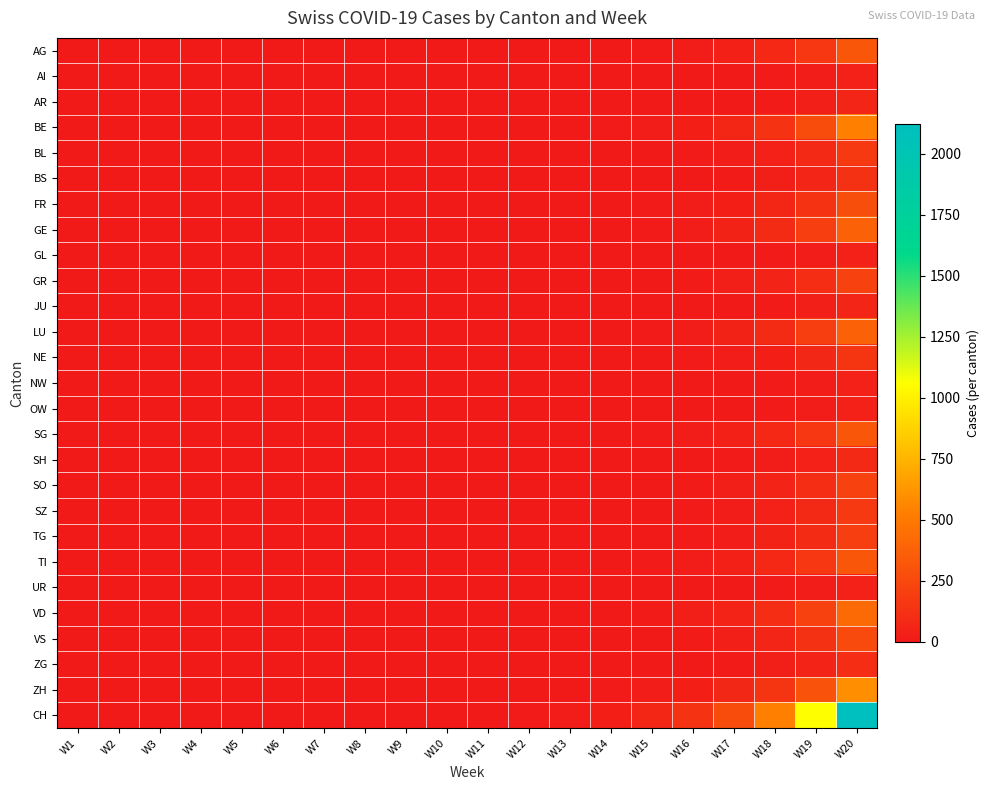

Reading left to right, list all the values displayed in this chart.

AG: W1=0.0	W2=0.0	W3=0.0	W4=0.0	W5=0.0	W6=0.0	W7=0.0	W8=0.1	W9=0.2	W10=0.3	W11=0.6	W12=1.2	W13=2.5	W14=5.0	W15=9.9	W16=19.9	W17=39.8	W18=79.6	W19=159.1	W20=318.2
AI: W1=0.0	W2=0.0	W3=0.0	W4=0.0	W5=0.0	W6=0.0	W7=0.0	W8=0.0	W9=0.0	W10=0.0	W11=0.1	W12=0.2	W13=0.3	W14=0.7	W15=1.3	W16=2.7	W17=5.3	W18=10.6	W19=21.2	W20=42.4
AR: W1=0.0	W2=0.0	W3=0.0	W4=0.0	W5=0.0	W6=0.0	W7=0.0	W8=0.0	W9=0.0	W10=0.1	W11=0.1	W12=0.2	W13=0.5	W14=1.0	W15=2.0	W16=4.0	W17=8.0	W18=15.9	W19=31.8	W20=63.6
BE: W1=0.0	W2=0.0	W3=0.0	W4=0.0	W5=0.0	W6=0.0	W7=0.0	W8=0.1	W9=0.3	W10=0.6	W11=1.0	W12=2.1	W13=4.1	W14=8.3	W15=16.6	W16=33.1	W17=66.3	W18=132.6	W19=265.2	W20=530.4
BL: W1=0.0	W2=0.0	W3=0.0	W4=0.0	W5=0.0	W6=0.0	W7=0.0	W8=0.0	W9=0.1	W10=0.2	W11=0.3	W12=0.7	W13=1.3	W14=2.7	W15=5.3	W16=10.6	W17=21.2	W18=42.4	W19=84.9	W20=169.7
BS: W1=0.0	W2=0.0	W3=0.0	W4=0.0	W5=0.0	W6=0.0	W7=0.0	W8=0.0	W9=0.1	W10=0.1	W11=0.2	W12=0.5	W13=1.0	W14=2.0	W15=4.0	W16=8.0	W17=15.9	W18=31.8	W19=63.6	W20=127.3
FR: W1=0.0	W2=0.0	W3=0.0	W4=0.0	W5=0.0	W6=0.0	W7=0.0	W8=0.1	W9=0.1	W10=0.3	W11=0.5	W12=1.1	W13=2.2	W14=4.3	W15=8.6	W16=17.2	W17=34.5	W18=69.0	W19=137.9	W20=275.8
GE: W1=0.0	W2=0.0	W3=0.0	W4=0.0	W5=0.0	W6=0.0	W7=0.0	W8=0.1	W9=0.2	W10=0.4	W11=0.7	W12=1.5	W13=3.0	W14=6.0	W15=11.9	W16=23.9	W17=47.7	W18=95.5	W19=190.9	W20=381.9
GL: W1=0.0	W2=0.0	W3=0.0	W4=0.0	W5=0.0	W6=0.0	W7=0.0	W8=0.0	W9=0.0	W10=0.0	W11=0.1	W12=0.2	W13=0.3	W14=0.7	W15=1.3	W16=2.7	W17=5.3	W18=10.6	W19=21.2	W20=42.4
GR: W1=0.0	W2=0.0	W3=0.0	W4=0.0	W5=0.0	W6=0.0	W7=0.0	W8=0.1	W9=0.1	W10=0.2	W11=0.4	W12=0.8	W13=1.7	W14=3.3	W15=6.6	W16=13.3	W17=26.5	W18=53.0	W19=106.1	W20=212.2
JU: W1=0.0	W2=0.0	W3=0.0	W4=0.0	W5=0.0	W6=0.0	W7=0.0	W8=0.0	W9=0.0	W10=0.1	W11=0.1	W12=0.2	W13=0.5	W14=1.0	W15=2.0	W16=4.0	W17=8.0	W18=15.9	W19=31.8	W20=63.6
LU: W1=0.0	W2=0.0	W3=0.0	W4=0.0	W5=0.0	W6=0.0	W7=0.0	W8=0.1	W9=0.2	W10=0.4	W11=0.7	W12=1.5	W13=3.0	W14=6.0	W15=11.9	W16=23.9	W17=47.7	W18=95.5	W19=190.9	W20=381.9
NE: W1=0.0	W2=0.0	W3=0.0	W4=0.0	W5=0.0	W6=0.0	W7=0.0	W8=0.0	W9=0.1	W10=0.2	W11=0.3	W12=0.6	W13=1.2	W14=2.3	W15=4.6	W16=9.3	W17=18.6	W18=37.1	W19=74.3	W20=148.5
NW: W1=0.0	W2=0.0	W3=0.0	W4=0.0	W5=0.0	W6=0.0	W7=0.0	W8=0.0	W9=0.0	W10=0.0	W11=0.1	W12=0.2	W13=0.3	W14=0.7	W15=1.3	W16=2.7	W17=5.3	W18=10.6	W19=21.2	W20=42.4
OW: W1=0.0	W2=0.0	W3=0.0	W4=0.0	W5=0.0	W6=0.0	W7=0.0	W8=0.0	W9=0.0	W10=0.0	W11=0.1	W12=0.2	W13=0.3	W14=0.7	W15=1.3	W16=2.7	W17=5.3	W18=10.6	W19=21.2	W20=42.4
SG: W1=0.0	W2=0.0	W3=0.0	W4=0.0	W5=0.0	W6=0.0	W7=0.0	W8=0.1	W9=0.2	W10=0.3	W11=0.6	W12=1.2	W13=2.5	W14=5.0	W15=9.9	W16=19.9	W17=39.8	W18=79.6	W19=159.1	W20=318.2
SH: W1=0.0	W2=0.0	W3=0.0	W4=0.0	W5=0.0	W6=0.0	W7=0.0	W8=0.0	W9=0.0	W10=0.1	W11=0.2	W12=0.3	W13=0.7	W14=1.3	W15=2.7	W16=5.3	W17=10.6	W18=21.2	W19=42.4	W20=84.9
SO: W1=0.0	W2=0.0	W3=0.0	W4=0.0	W5=0.0	W6=0.0	W7=0.0	W8=0.1	W9=0.1	W10=0.2	W11=0.4	W12=0.8	W13=1.7	W14=3.3	W15=6.6	W16=13.3	W17=26.5	W18=53.0	W19=106.1	W20=212.2
SZ: W1=0.0	W2=0.0	W3=0.0	W4=0.0	W5=0.0	W6=0.0	W7=0.0	W8=0.0	W9=0.1	W10=0.2	W11=0.3	W12=0.7	W13=1.3	W14=2.7	W15=5.3	W16=10.6	W17=21.2	W18=42.4	W19=84.9	W20=169.7
TG: W1=0.0	W2=0.0	W3=0.0	W4=0.0	W5=0.0	W6=0.0	W7=0.0	W8=0.0	W9=0.1	W10=0.2	W11=0.4	W12=0.7	W13=1.5	W14=3.0	W15=6.0	W16=11.9	W17=23.9	W18=47.7	W19=95.5	W20=190.9
TI: W1=0.0	W2=0.0	W3=0.0	W4=0.0	W5=0.0	W6=0.0	W7=0.0	W8=0.1	W9=0.2	W10=0.3	W11=0.6	W12=1.2	W13=2.5	W14=5.0	W15=9.9	W16=19.9	W17=39.8	W18=79.6	W19=159.1	W20=318.2
UR: W1=0.0	W2=0.0	W3=0.0	W4=0.0	W5=0.0	W6=0.0	W7=0.0	W8=0.0	W9=0.0	W10=0.0	W11=0.1	W12=0.2	W13=0.3	W14=0.7	W15=1.3	W16=2.7	W17=5.3	W18=10.6	W19=21.2	W20=42.4
VD: W1=0.0	W2=0.0	W3=0.0	W4=0.0	W5=0.0	W6=0.0	W7=0.0	W8=0.1	W9=0.2	W10=0.4	W11=0.8	W12=1.7	W13=3.3	W14=6.6	W15=13.3	W16=26.5	W17=53.0	W18=106.1	W19=212.2	W20=424.3
VS: W1=0.0	W2=0.0	W3=0.0	W4=0.0	W5=0.0	W6=0.0	W7=0.0	W8=0.1	W9=0.1	W10=0.3	W11=0.5	W12=1.0	W13=2.0	W14=4.0	W15=8.0	W16=15.9	W17=31.8	W18=63.6	W19=127.3	W20=254.6
ZG: W1=0.0	W2=0.0	W3=0.0	W4=0.0	W5=0.0	W6=0.0	W7=0.0	W8=0.0	W9=0.1	W10=0.1	W11=0.2	W12=0.4	W13=0.8	W14=1.7	W15=3.3	W16=6.6	W17=13.3	W18=26.5	W19=53.0	W20=106.1
ZH: W1=0.0	W2=0.0	W3=0.0	W4=0.0	W5=0.0	W6=0.0	W7=0.0	W8=0.2	W9=0.3	W10=0.6	W11=1.2	W12=2.3	W13=4.6	W14=9.3	W15=18.6	W16=37.1	W17=74.3	W18=148.5	W19=297.0	W20=594.0
CH: W1=0.0	W2=0.0	W3=0.0	W4=0.0	W5=0.0	W6=0.0	W7=0.0	W8=0.6	W9=1.1	W10=2.2	W11=4.1	W12=8.3	W13=16.6	W14=33.1	W15=66.3	W16=132.6	W17=265.2	W18=530.4	W19=1060.8	W20=2121.5